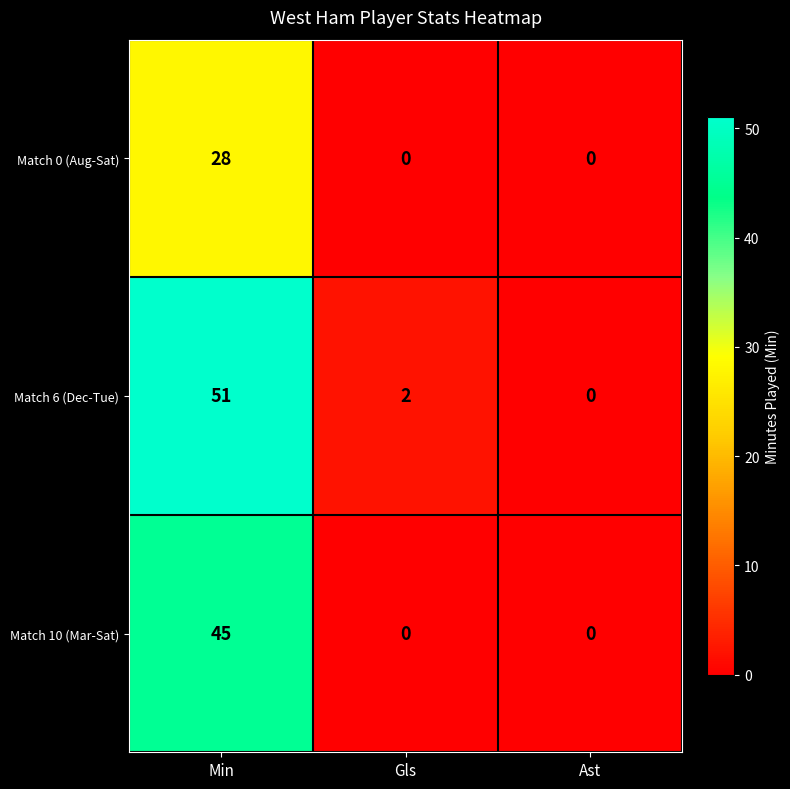

Count the number of categories in the chart.

3